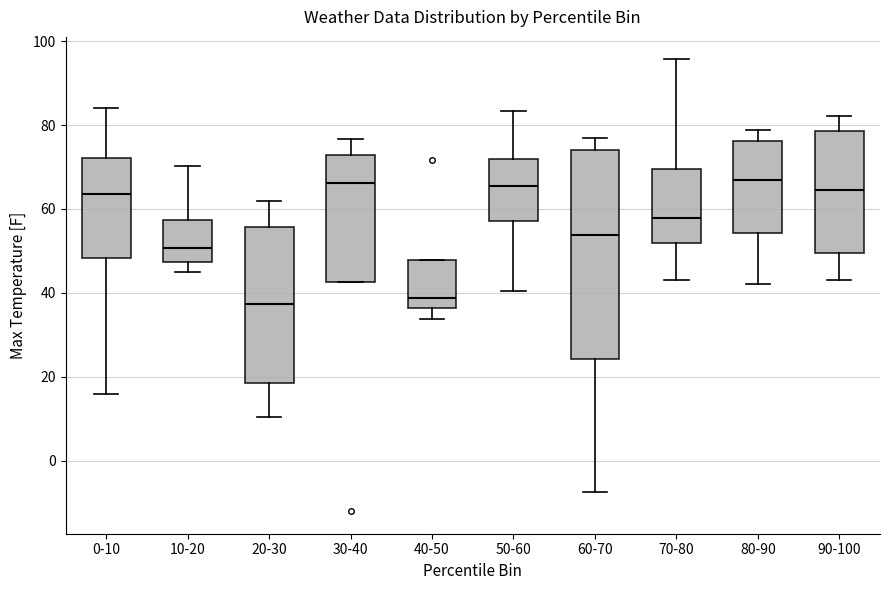

Reading left to right, read every box against the y-axis: the position of its median line, the range the box covers, and the ends of its whiskers. The values are not printed on the chart, so give them approximately, as read against the axis.

0-10: median 64, box 48 to 72, whiskers 16 to 84
10-20: median 50, box 48 to 58, whiskers 46 to 70
20-30: median 38, box 18 to 56, whiskers 10 to 62
30-40: median 66, box 42 to 72, whiskers 42 to 76
40-50: median 38, box 36 to 48, whiskers 34 to 48
50-60: median 66, box 58 to 72, whiskers 40 to 84
60-70: median 54, box 24 to 74, whiskers -8 to 78
70-80: median 58, box 52 to 70, whiskers 44 to 96
80-90: median 66, box 54 to 76, whiskers 42 to 78
90-100: median 64, box 50 to 78, whiskers 44 to 82